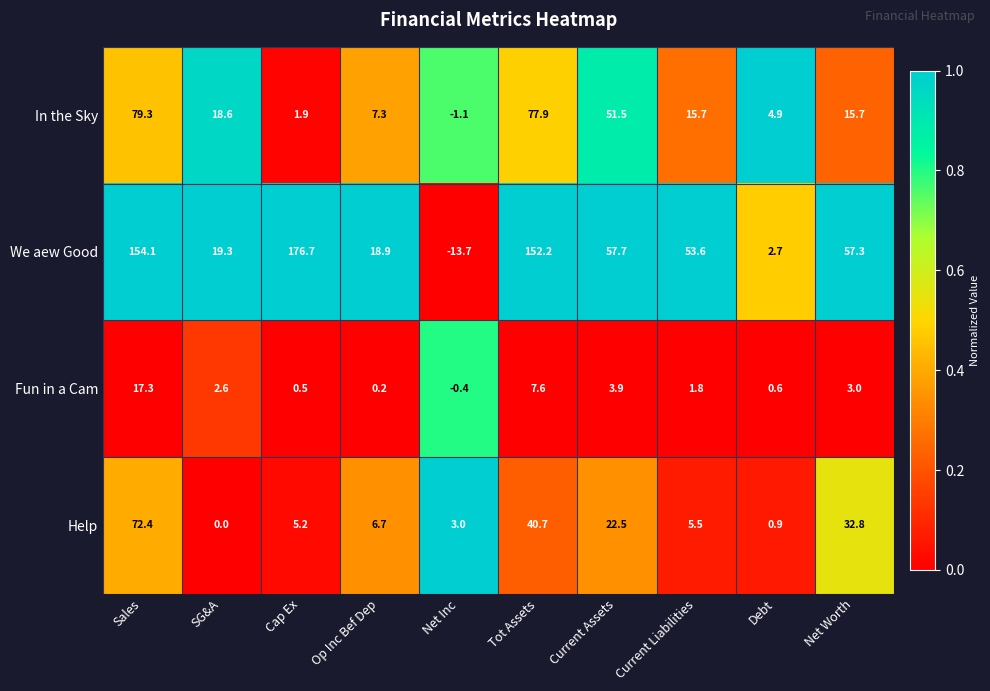

How many distinct data groups are displayed?

4